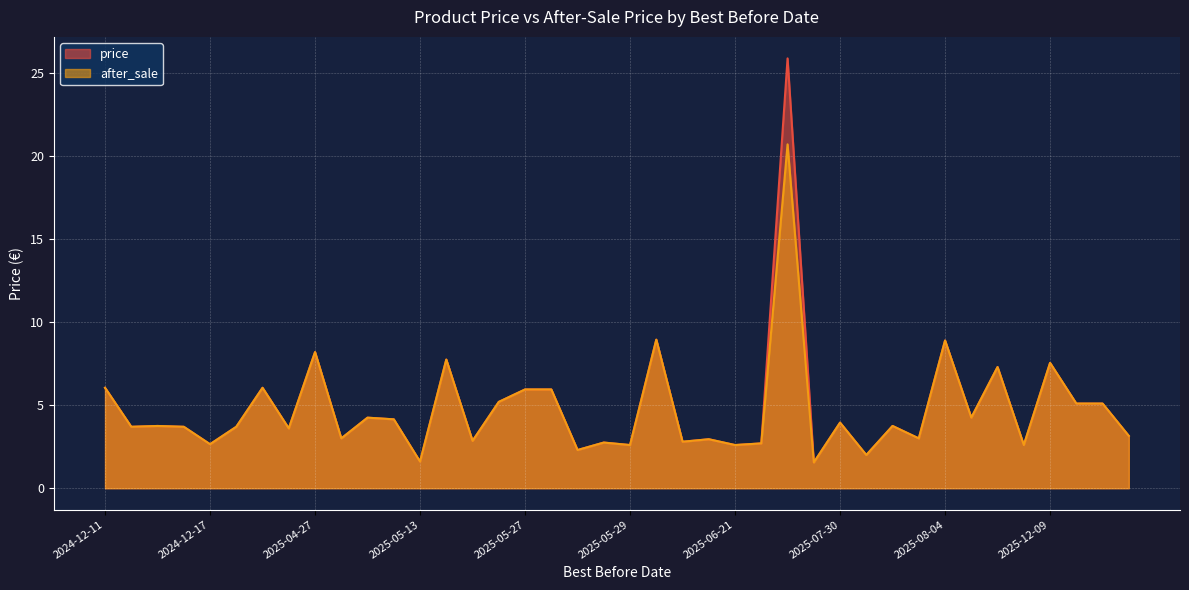

True or false: price and after_sale intersect in this chart.

False